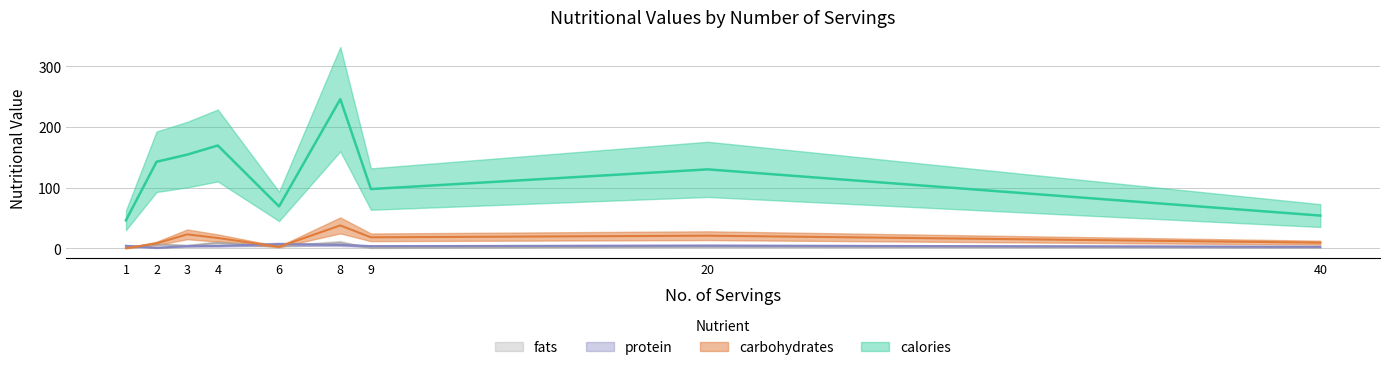

The value of protein at 6 is 4.0. True or false?

False